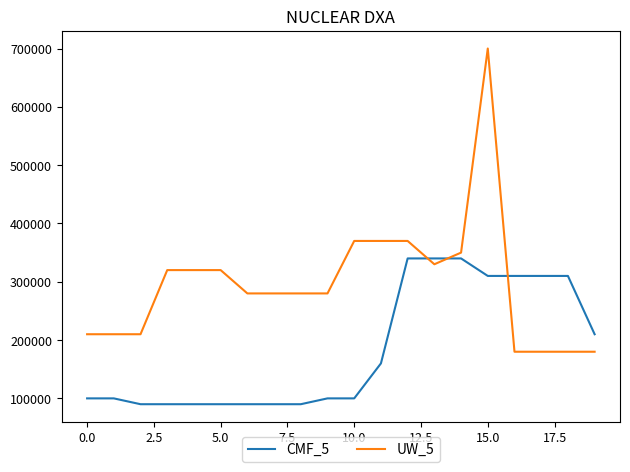

Which series has the largest range (max minus min)?

UW_5